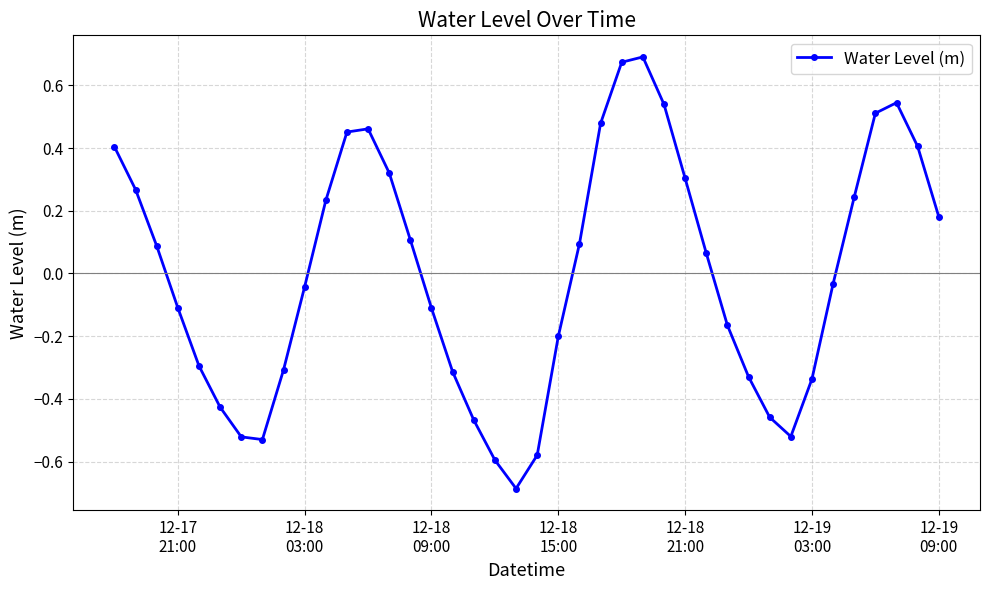

What is the value of the 1st point from the left?

0.4